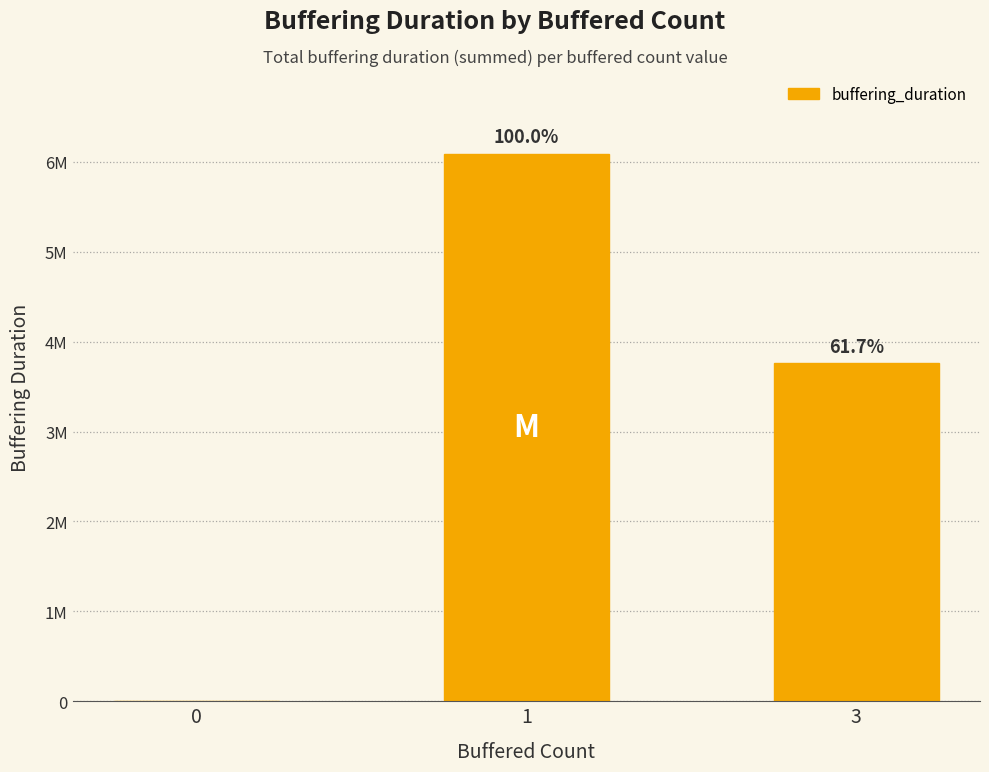

Count the values in the range 0 to 6092455.

3